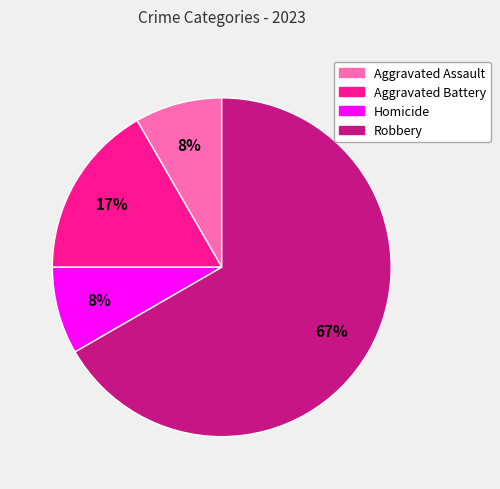

To the nearest percent, what is the average slice percentage?

25%